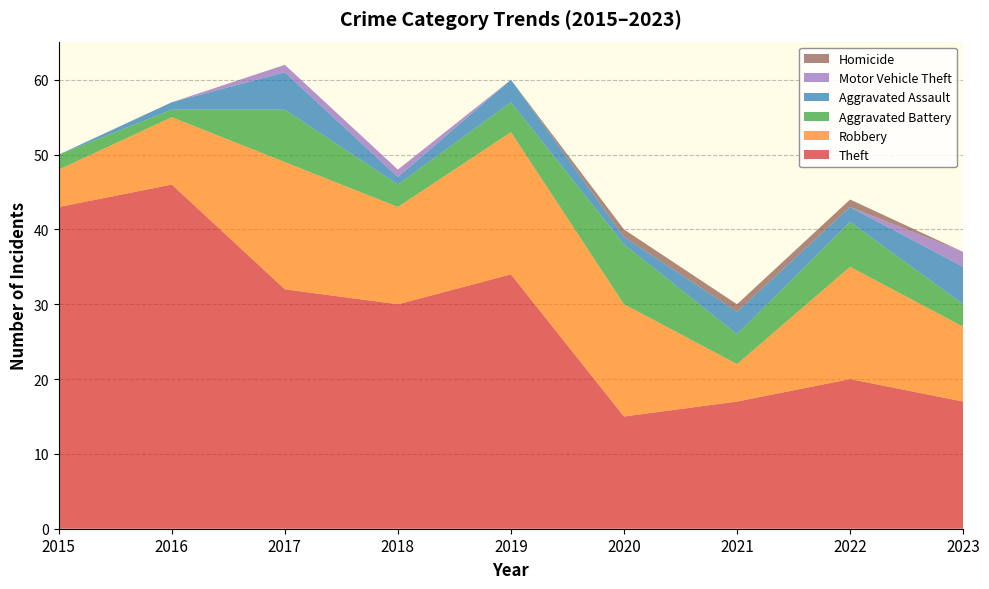

Reading right to left, what are all the values shown in this chart?

Theft: 2023=17	2022=20	2021=17	2020=15	2019=34	2018=30	2017=32	2016=46	2015=43
Robbery: 2023=10	2022=15	2021=5	2020=15	2019=19	2018=13	2017=17	2016=9	2015=5
Aggravated Battery: 2023=3	2022=6	2021=4	2020=8	2019=4	2018=3	2017=7	2016=1	2015=2
Aggravated Assault: 2023=5	2022=2	2021=3	2020=1	2019=3	2018=1	2017=5	2016=1	2015=0
Motor Vehicle Theft: 2023=2	2022=0	2021=0	2020=0	2019=0	2018=1	2017=1	2016=0	2015=0
Homicide: 2023=0	2022=1	2021=1	2020=1	2019=0	2018=0	2017=0	2016=0	2015=0